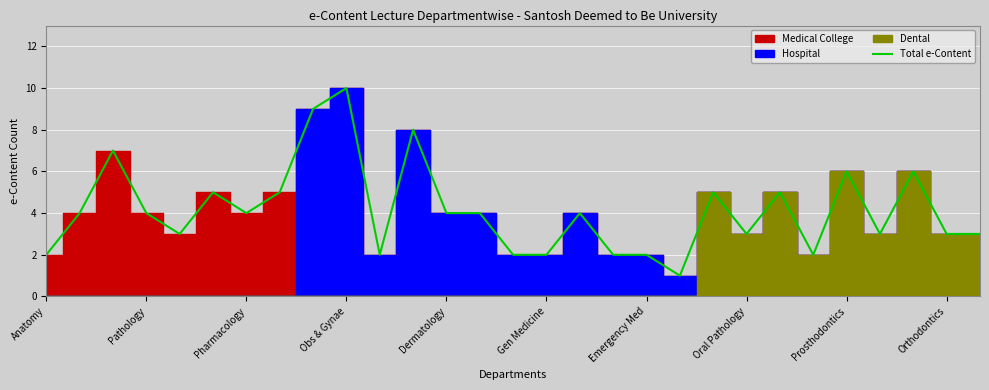

The value of Total e-Content at Oral Pathology is 4. True or false?

False